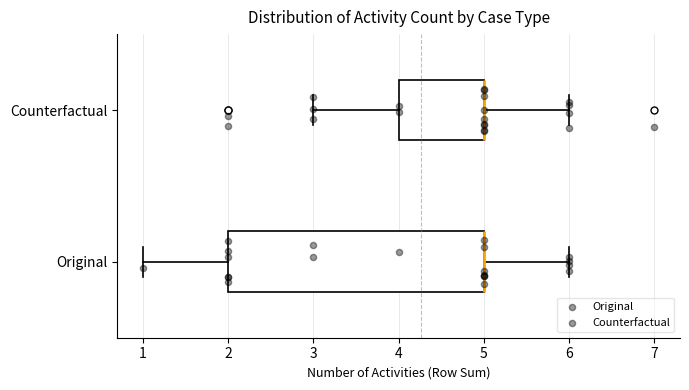

Where is the right edge of the box for Counterfactual on the x-axis? The values are not printed on the chart, so give them approximately, as read against the axis.

5